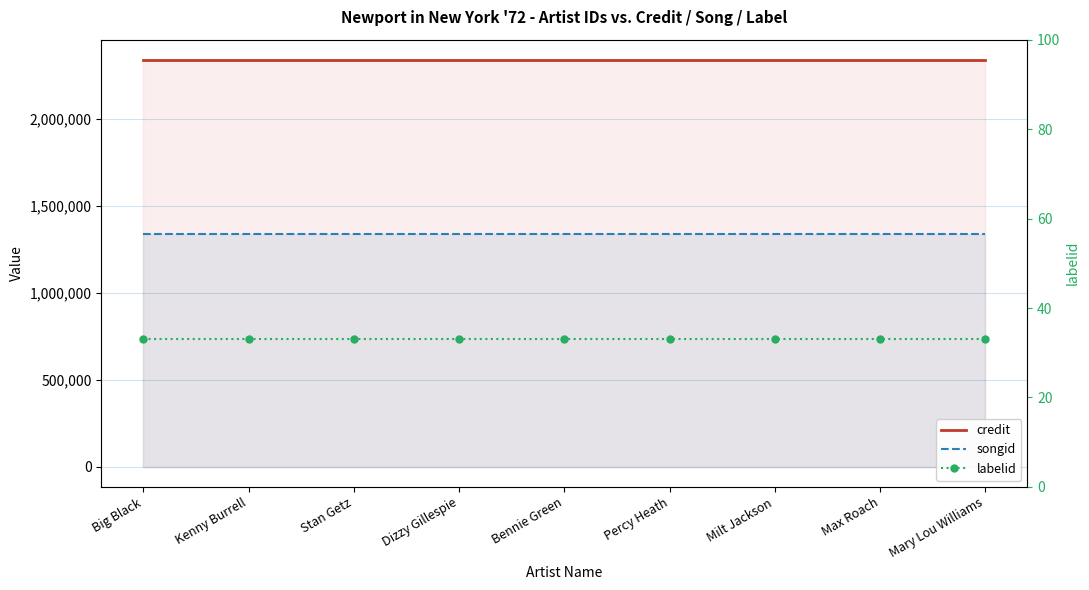

The value of labelid at Dizzy Gillespie is 33. True or false?

True